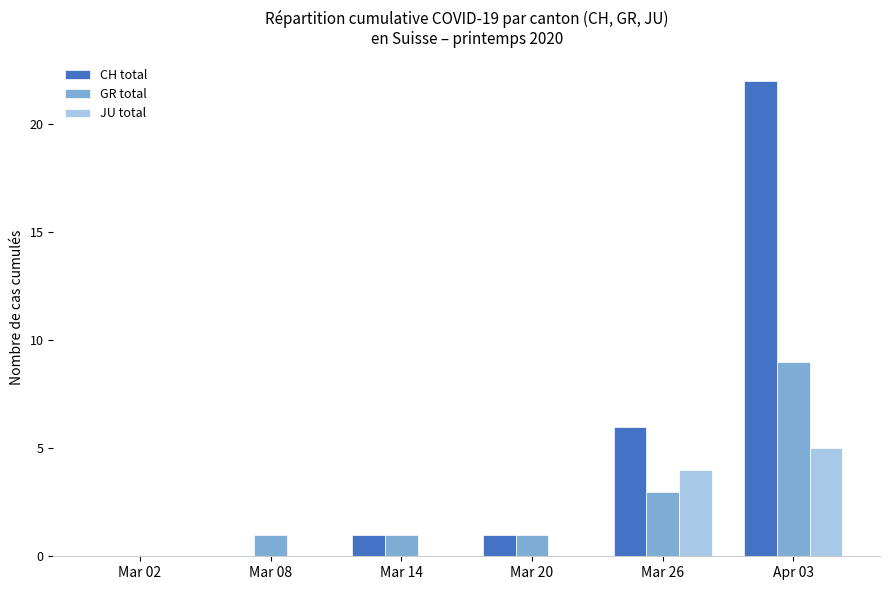

Are the bars horizontal?

No